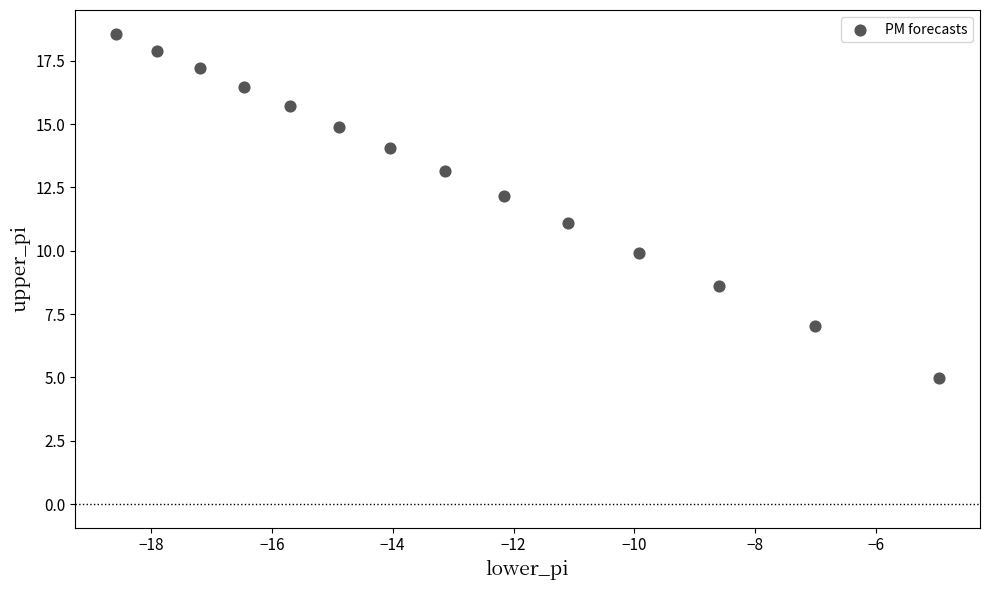

What is the range of X values (max minus min)?

13.6